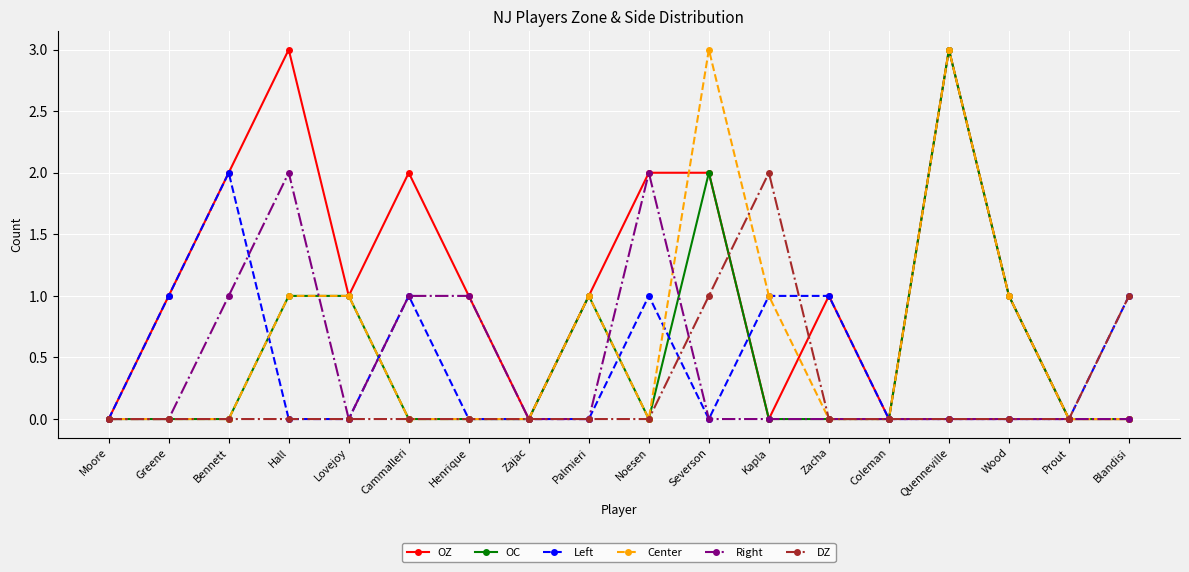

Is the value of Left at Prout greater than the value of OC at Wood?

No